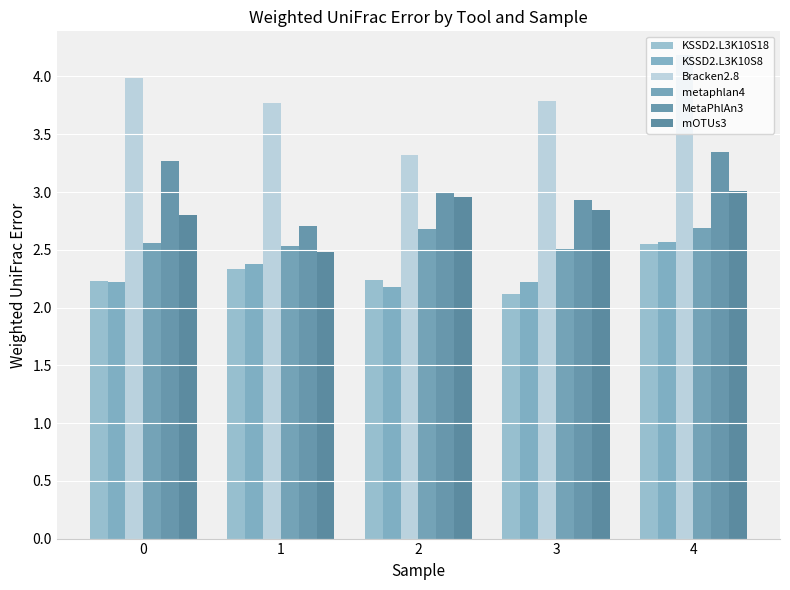

At which label is KSSD2.L3K10S18 closest to 2?

3